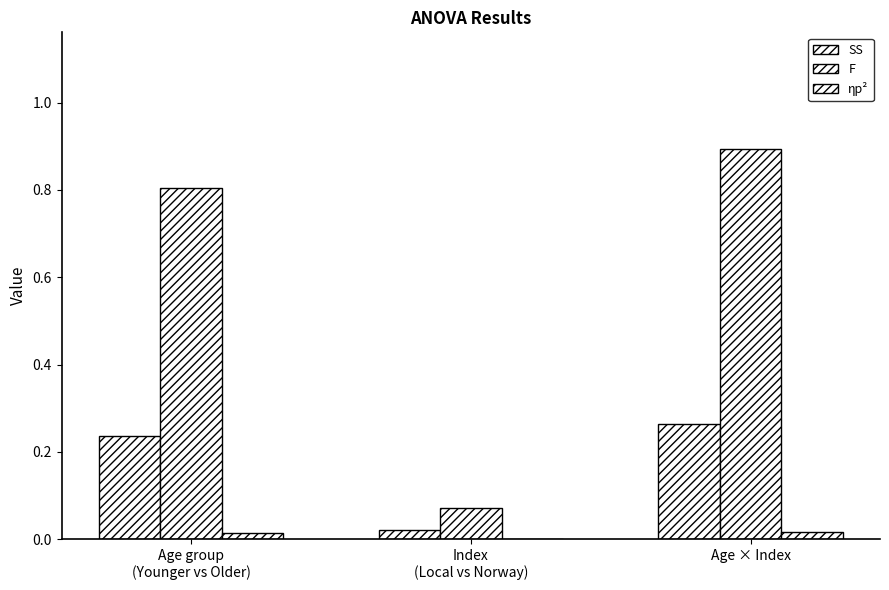

Which series has the largest range (max minus min)?

F